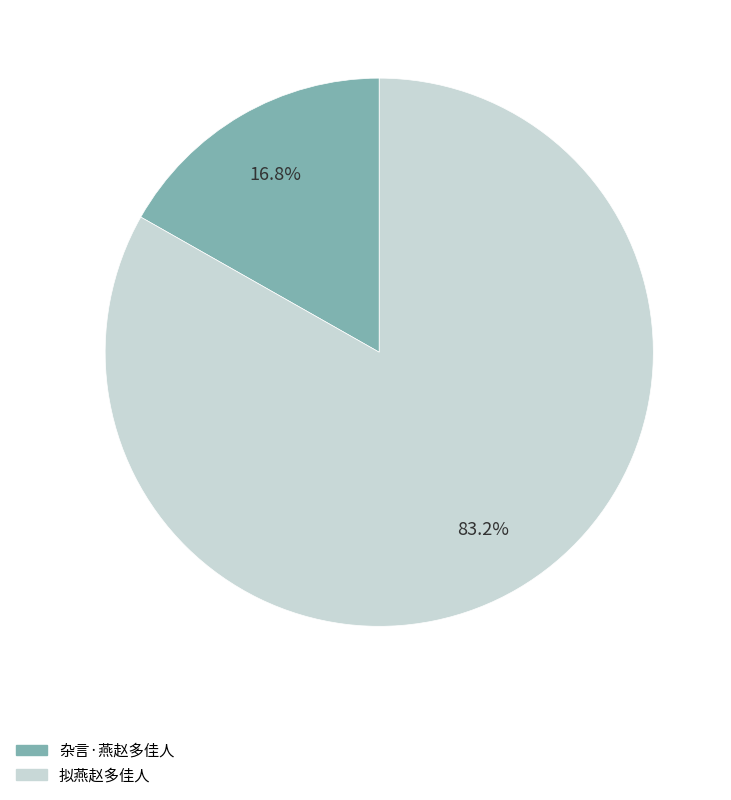

What percentage is the 杂言·燕赵多佳人 slice, to the nearest percent?

17%